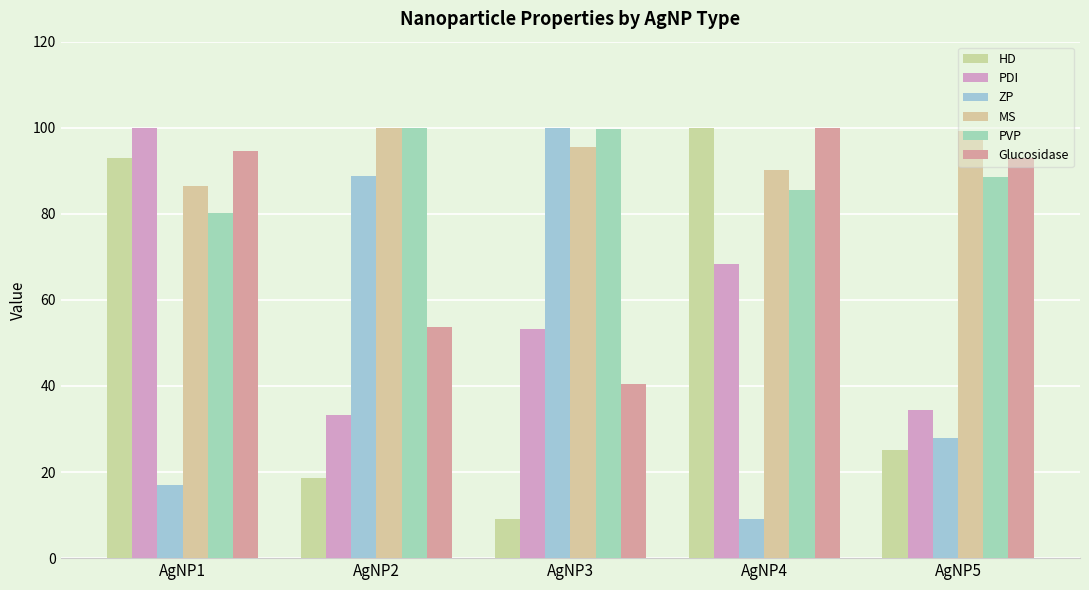

Read the PDI value at AgNP3.

53.3